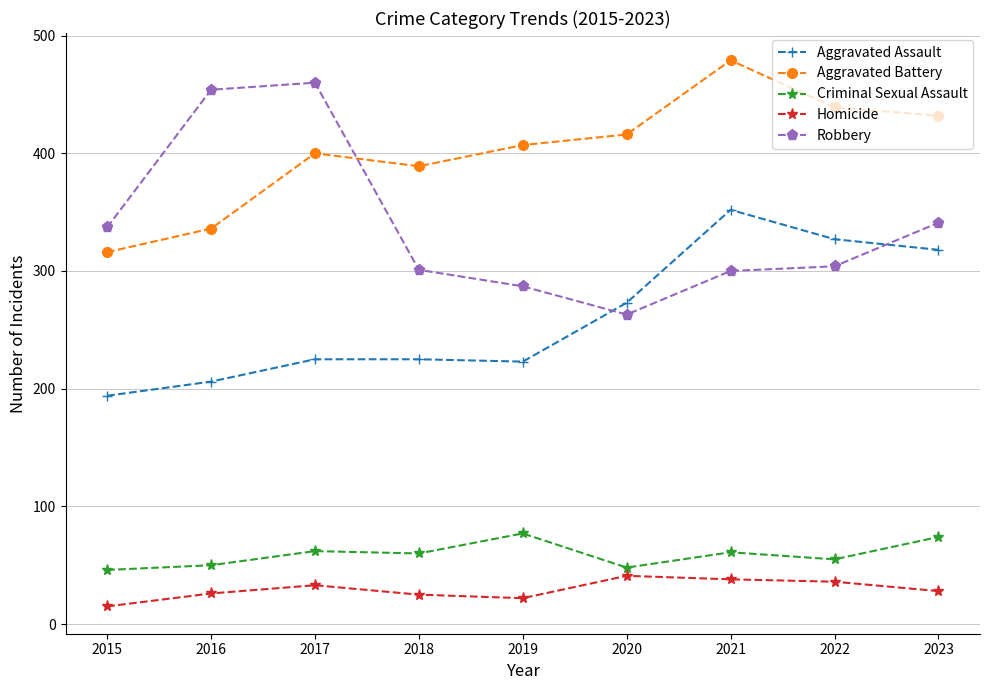

What is the total value across all series at 2018?

1000